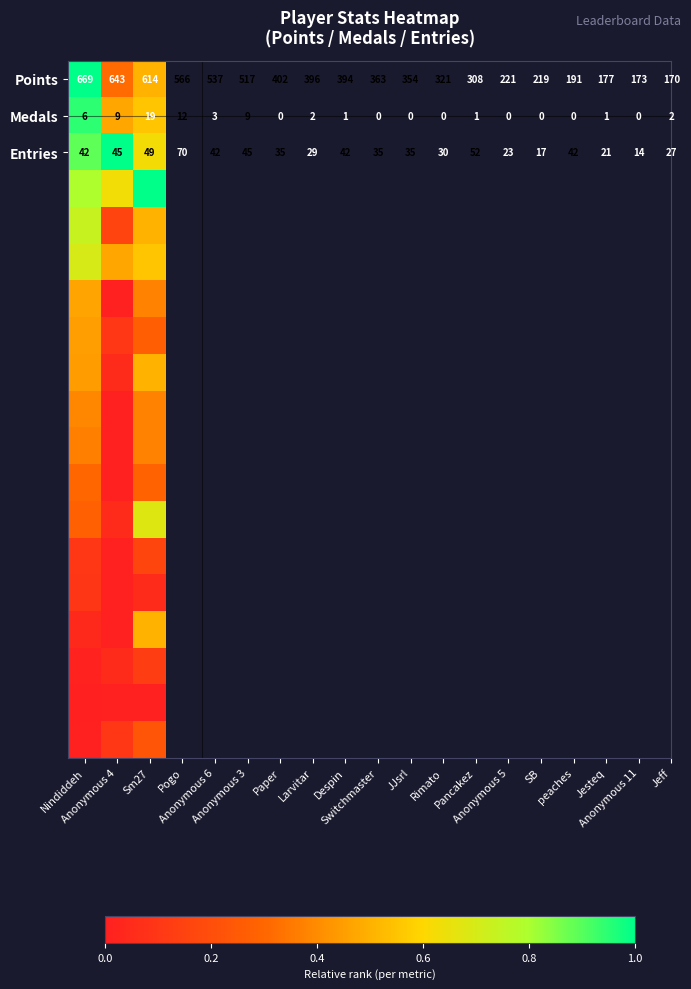

Which label corresponds to the smallest value in the chart?

Anonymous 4